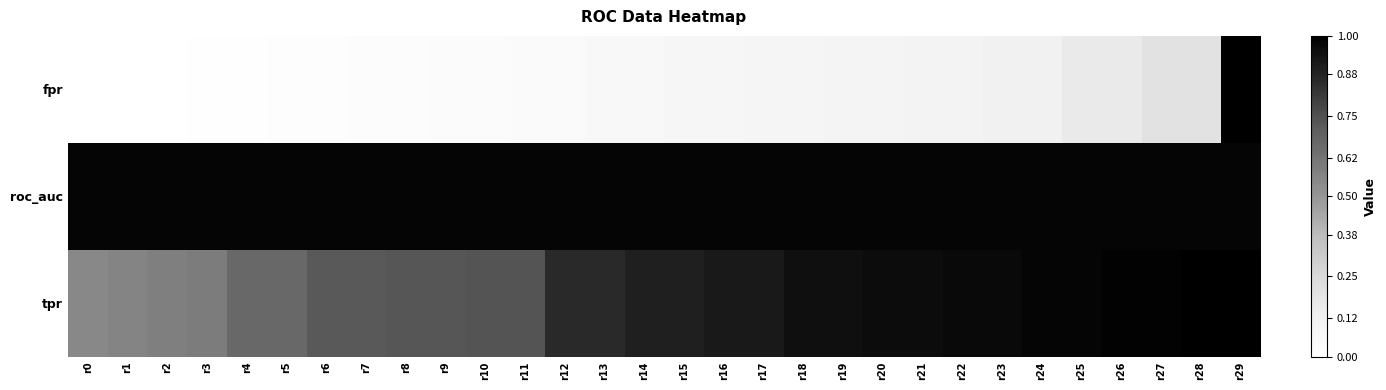

What is the difference between the highest and lowest values at r22?

0.9